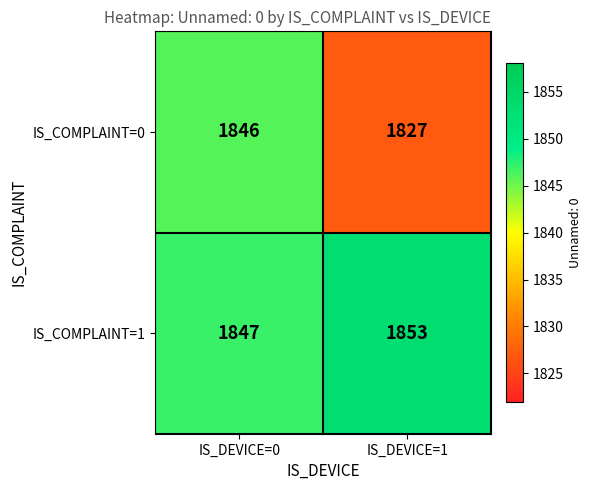

Which series changed the most between IS_DEVICE=0 and IS_DEVICE=1?

IS_COMPLAINT=0